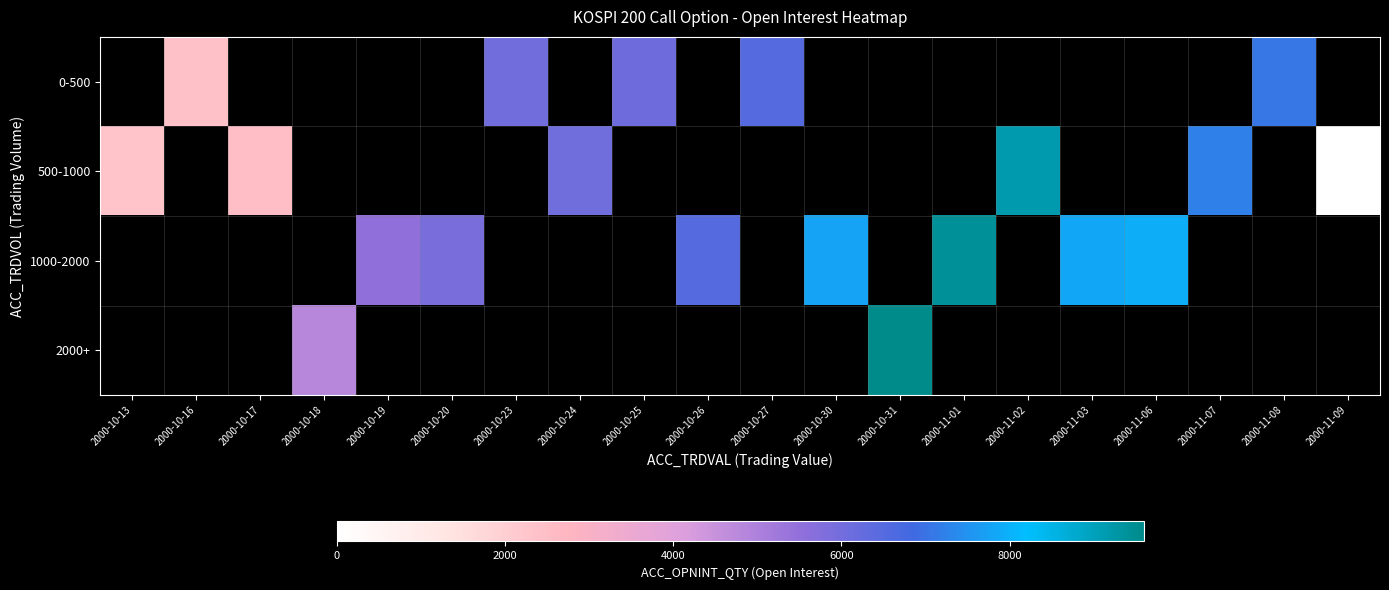

Which series has the widest spread of values?

500-1000